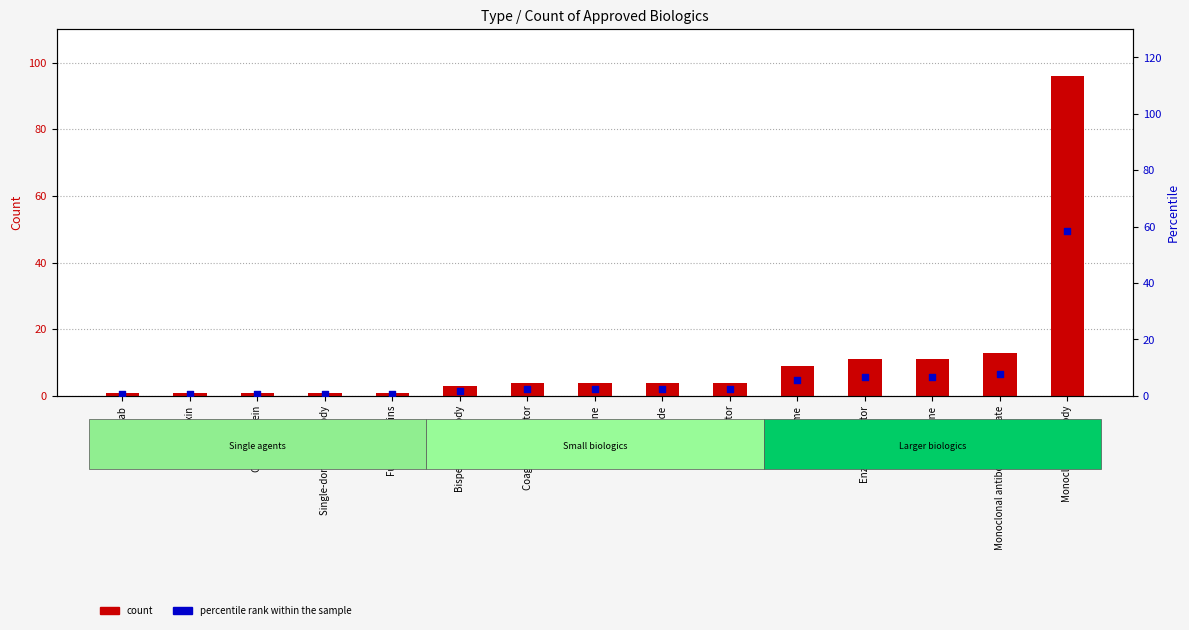

Which series has the widest spread of Y values?

count